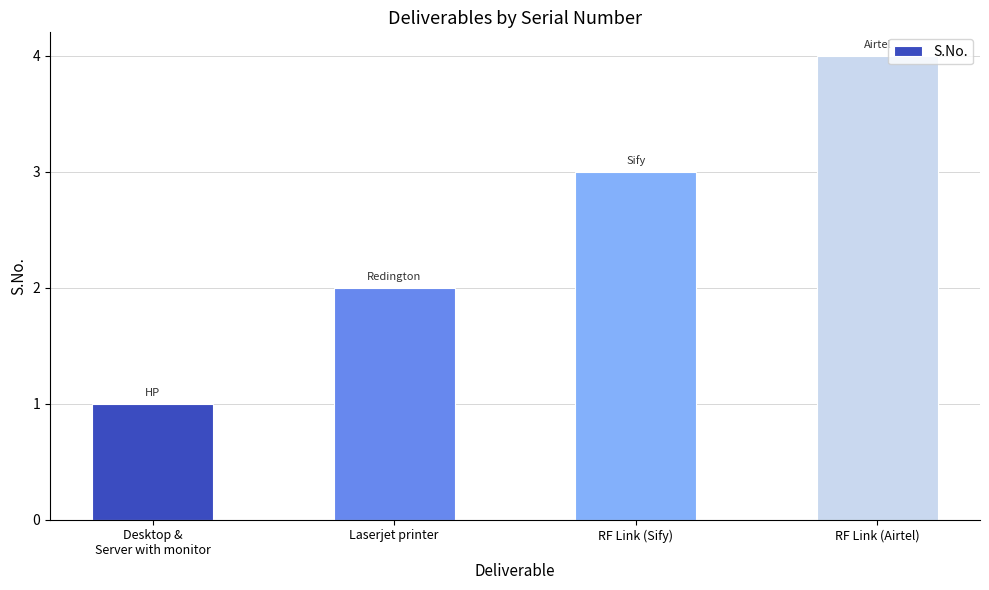

Reading left to right, what are all the values shown in this chart?

Desktop &
Server with monitor=1	Laserjet printer=2	RF Link (Sify)=3	RF Link (Airtel)=4